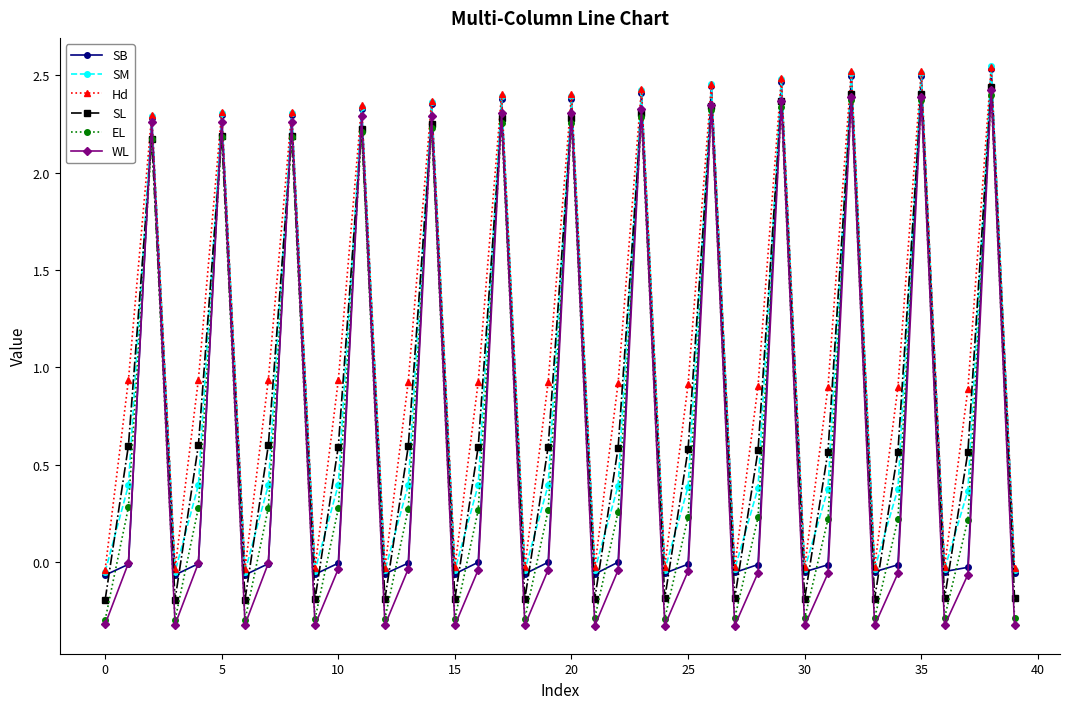

How many interior local peaks does the SB series have?

13